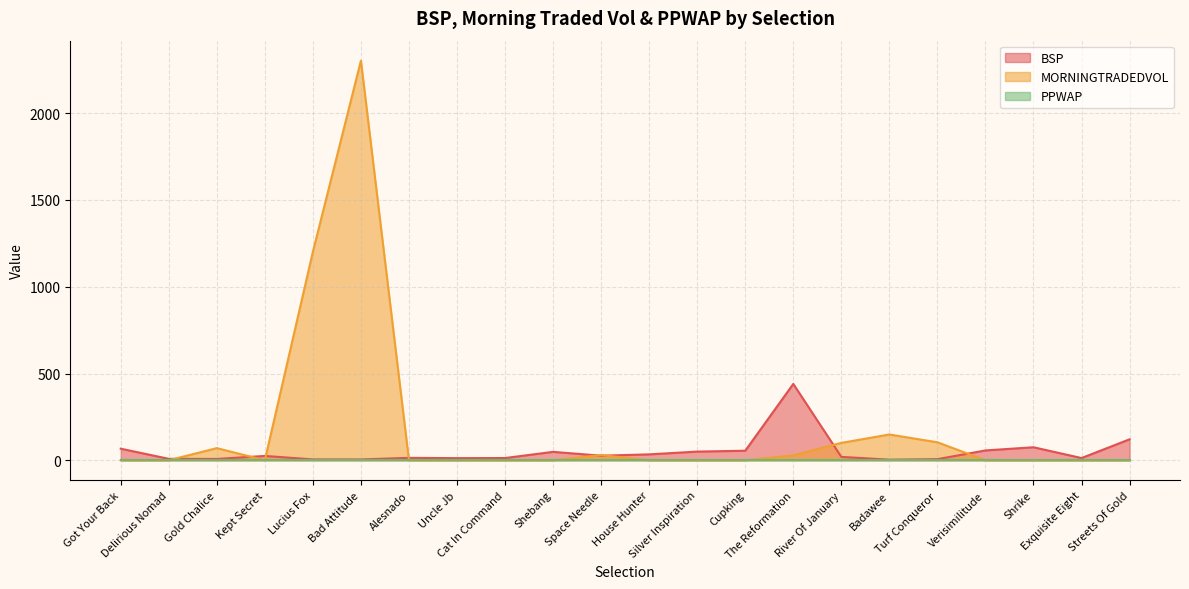

The value of MORNINGTRADEDVOL at Alesnado is -993.5. True or false?

False